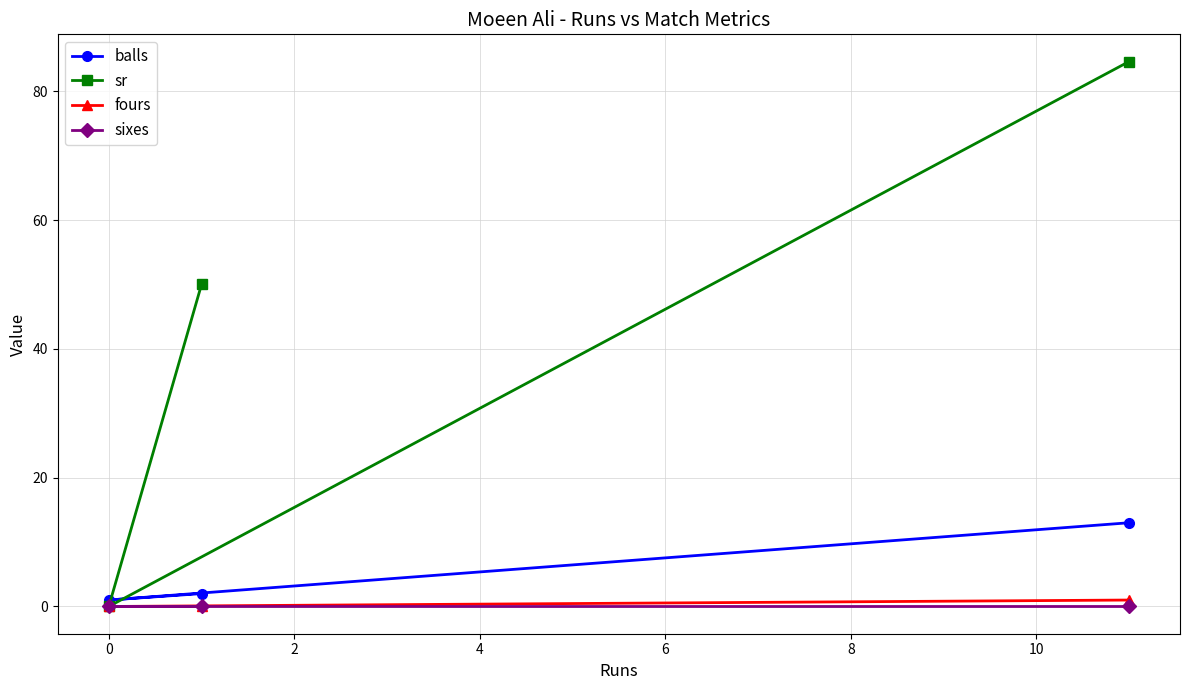

Is it true that sixes equals 0.0 at 0?

True